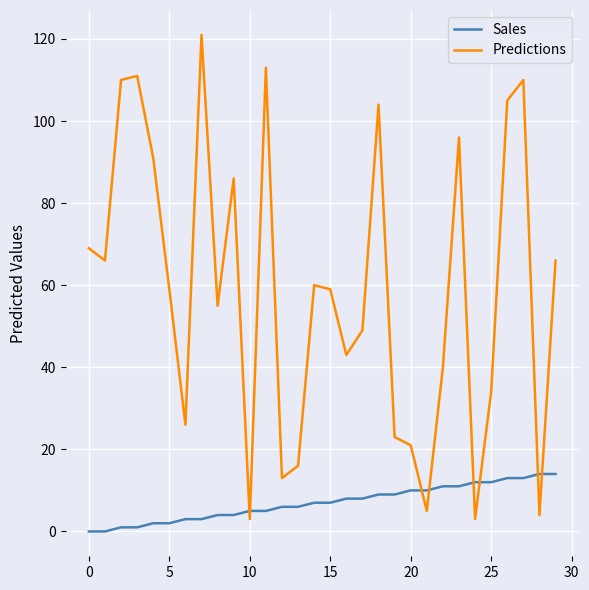

What are all the series names shown in the legend?

Sales, Predictions